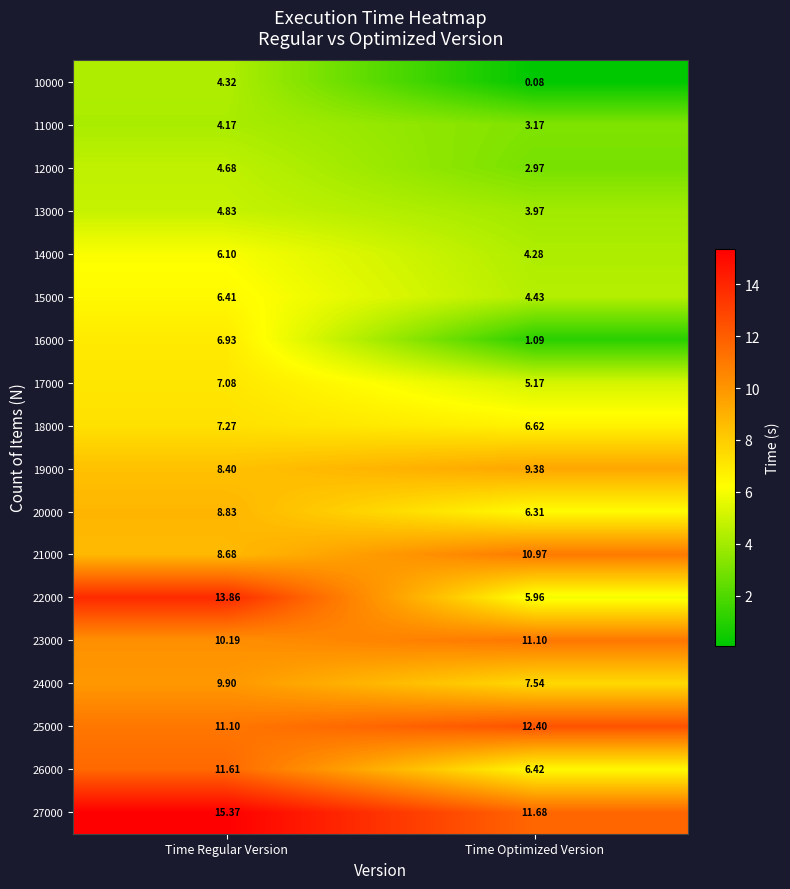

Is the value of 22000 at Time Optimized Version greater than the value of 23000 at Time Regular Version?

No